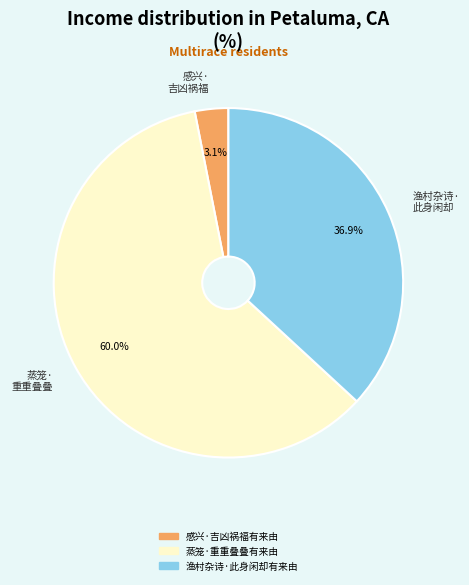

Which category has the smallest portion of the pie?

感兴·吉凶祸福有来由